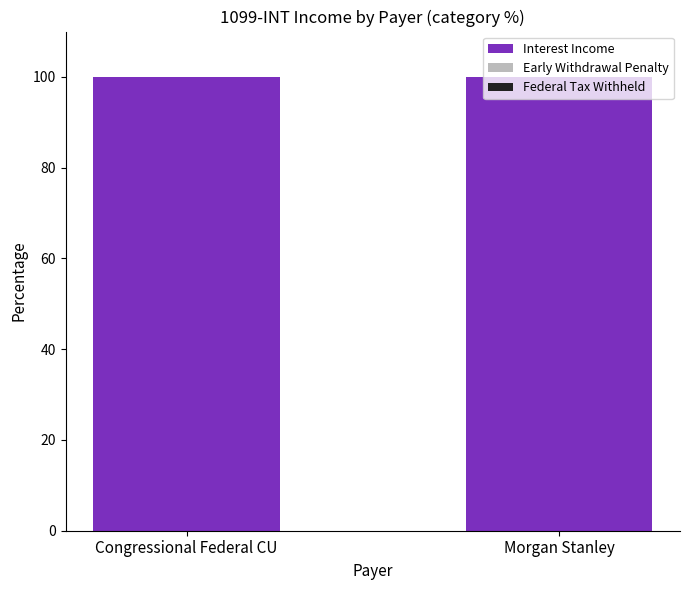

Reading left to right, extract all data points from this chart.

Interest Income: Congressional Federal CU=100	Morgan Stanley=100
Early Withdrawal Penalty: Congressional Federal CU=0	Morgan Stanley=0
Federal Tax Withheld: Congressional Federal CU=0	Morgan Stanley=0